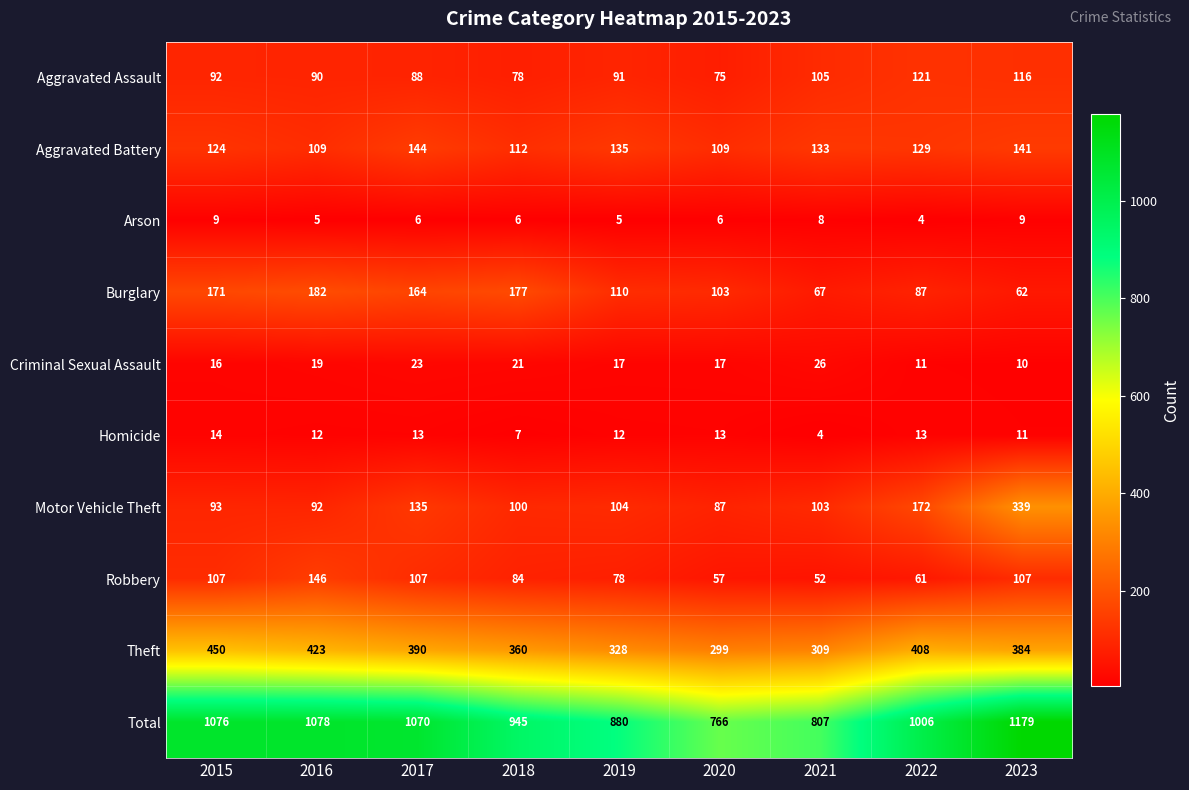

At which category is the sum across all series the highest?

2023